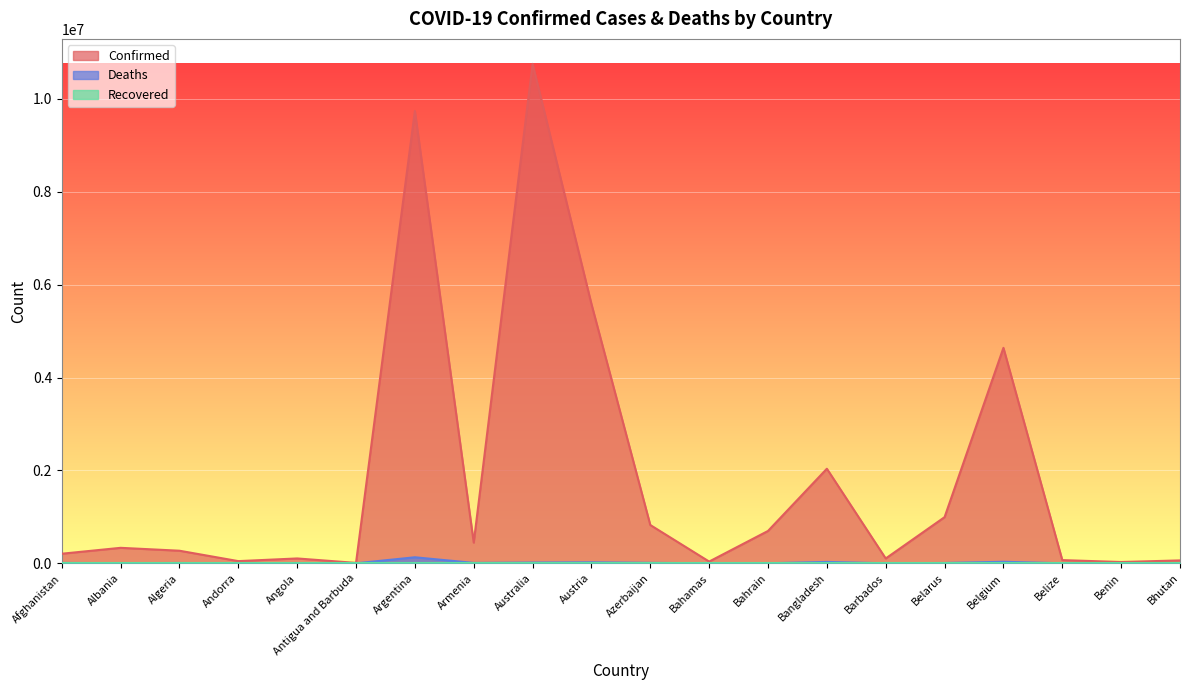

What is the difference between the maximum and minimum values in the Confirmed series?

10745323